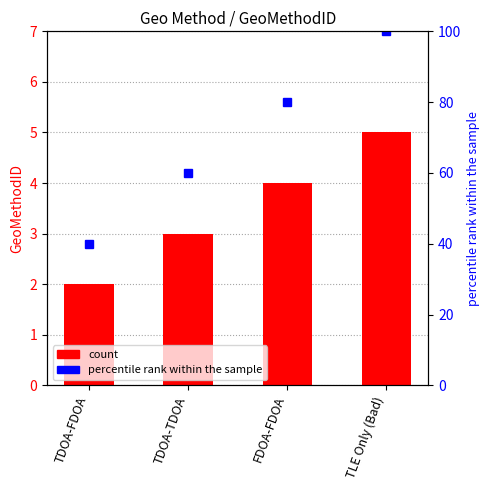

What is the sum of all percentile rank within the sample values?

280